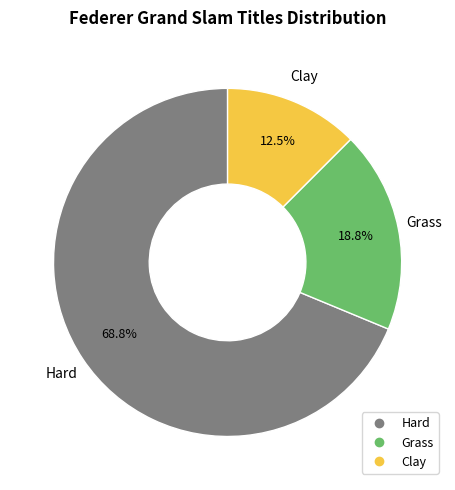

Which slice is the largest?

Hard